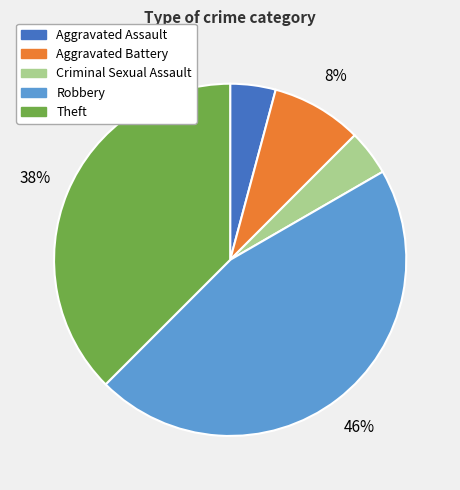

Approximately how many times larger is the value at Robbery compared to Theft?

1.2